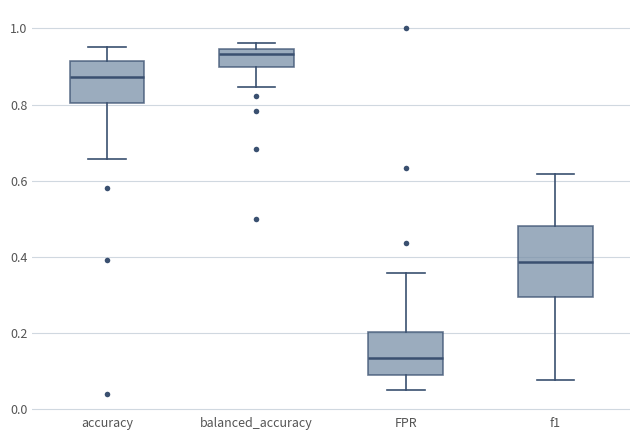

Where does the lower whisker of the box for f1 end on the y-axis? The values are not printed on the chart, so give them approximately, as read against the axis.

0.08